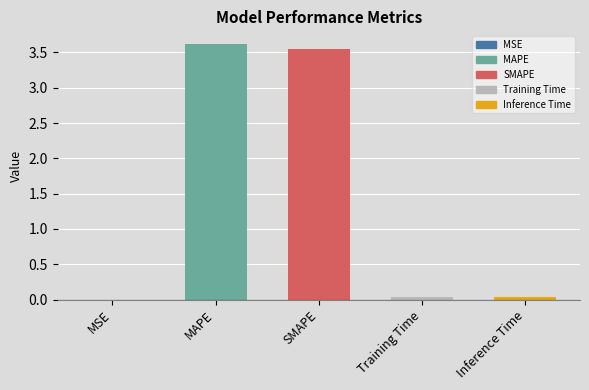

Are the bars grouped side by side (vs. stacked)?

No